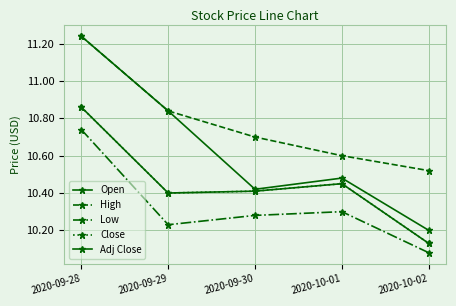

True or false: Open and Close cross at least once.

False